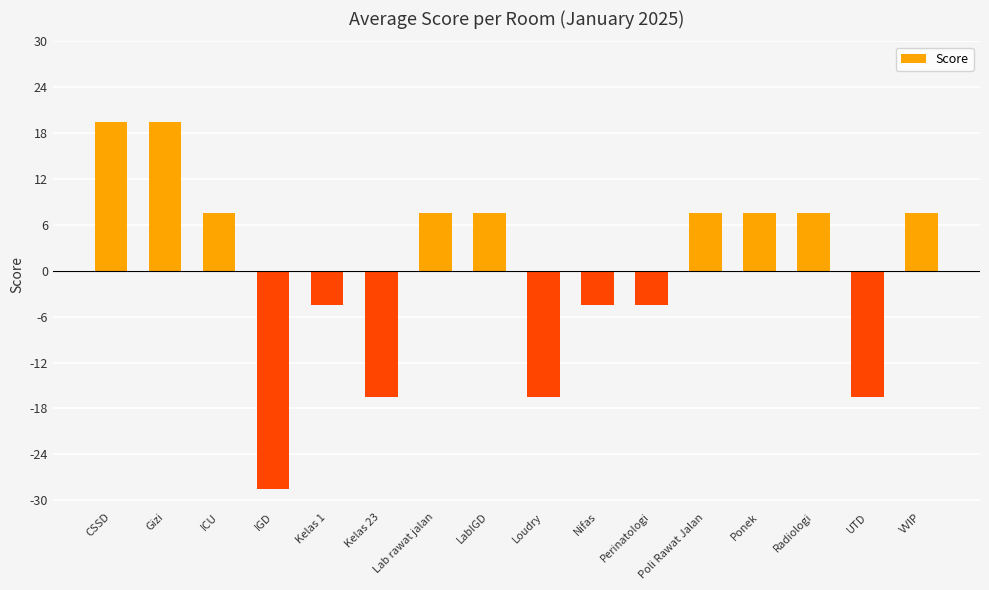

Read the value at Nifas.

-4.5